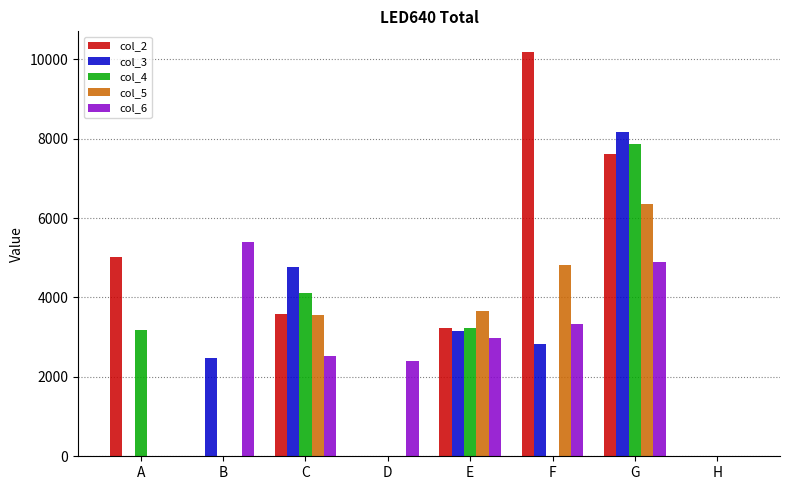

Which series has the largest total across all categories?

col_2